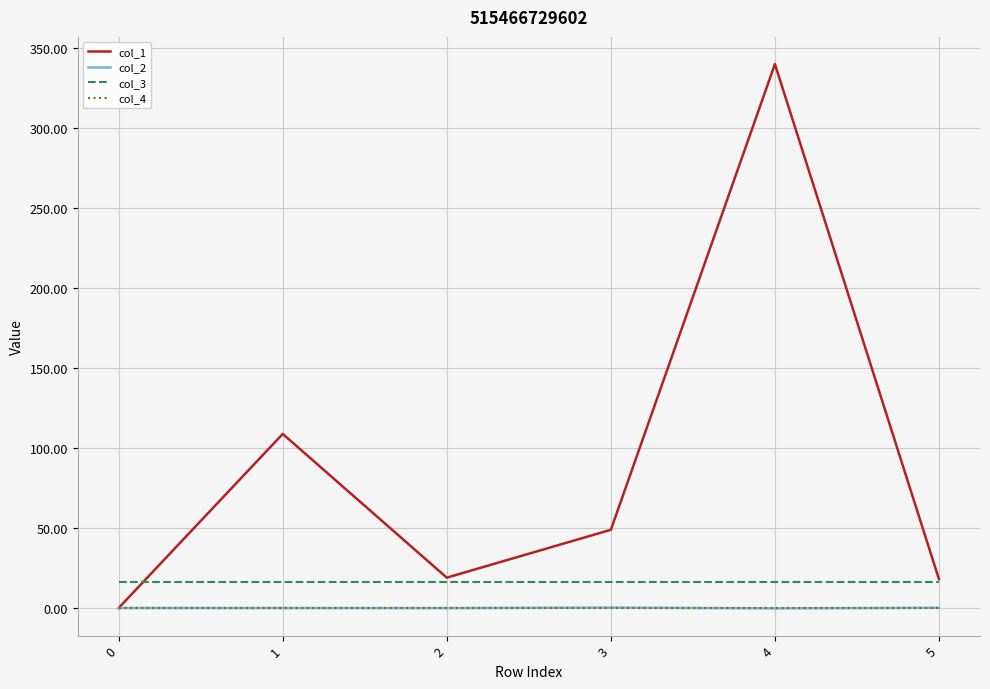

True or false: col_4 and col_3 cross at least once.

False